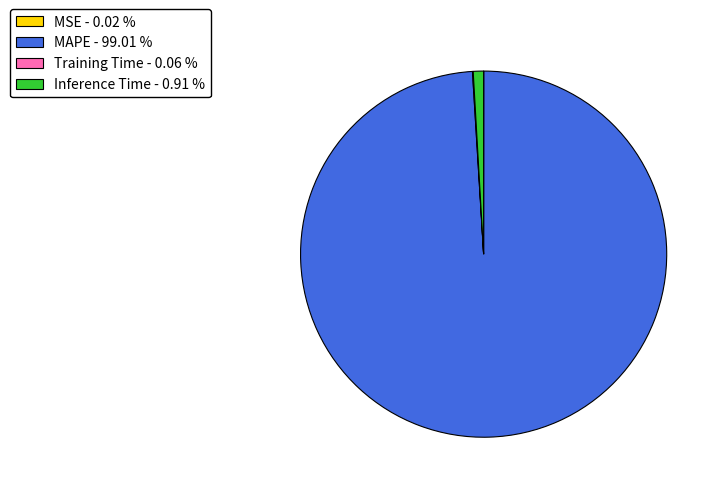

Is MAPE - 99.01 % the majority of the pie?

Yes